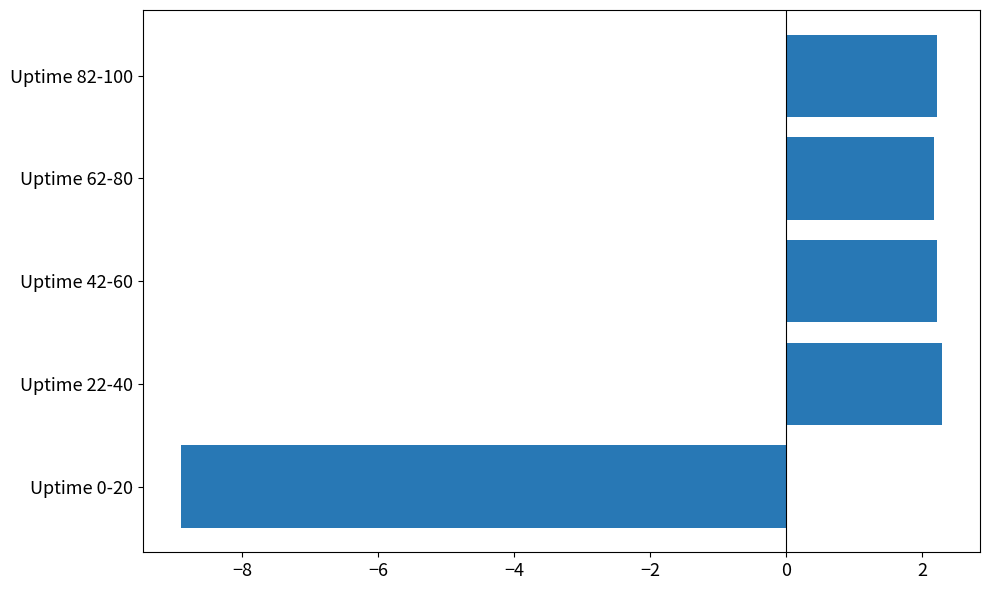

Reading top to bottom, extract all data points from this chart.

2.2	2.2	2.2	2.3	-8.9